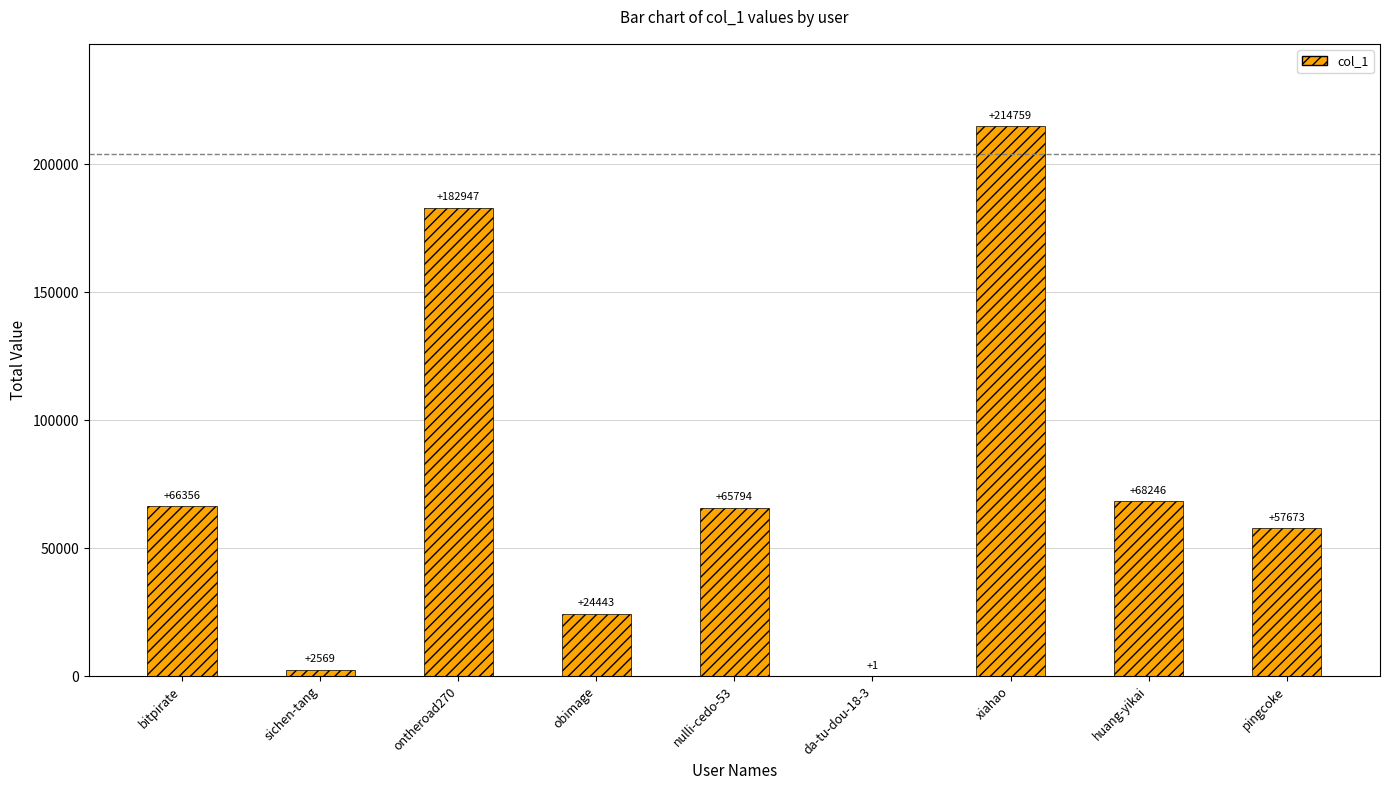

What is the ratio of the value at ontheroad270 to the value at xiahao?

0.9